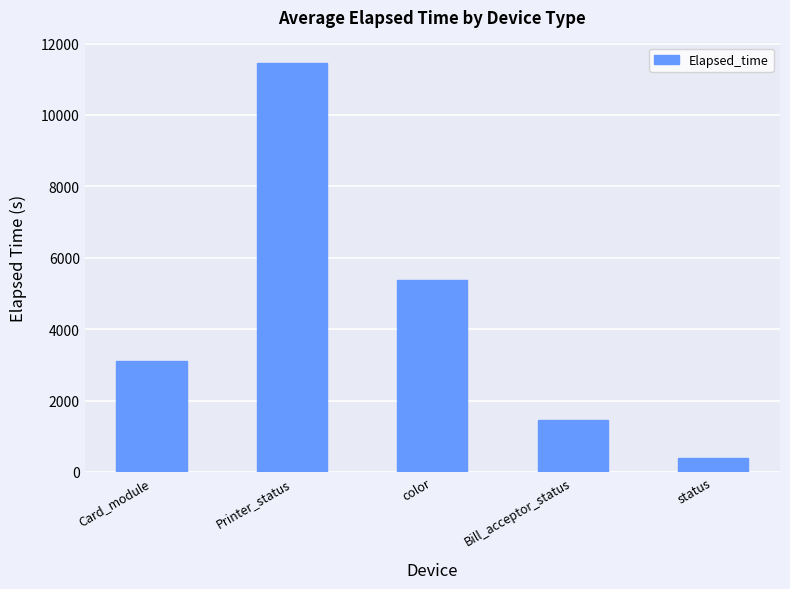

What is the label of the 2nd bar from the right?

Bill_acceptor_status